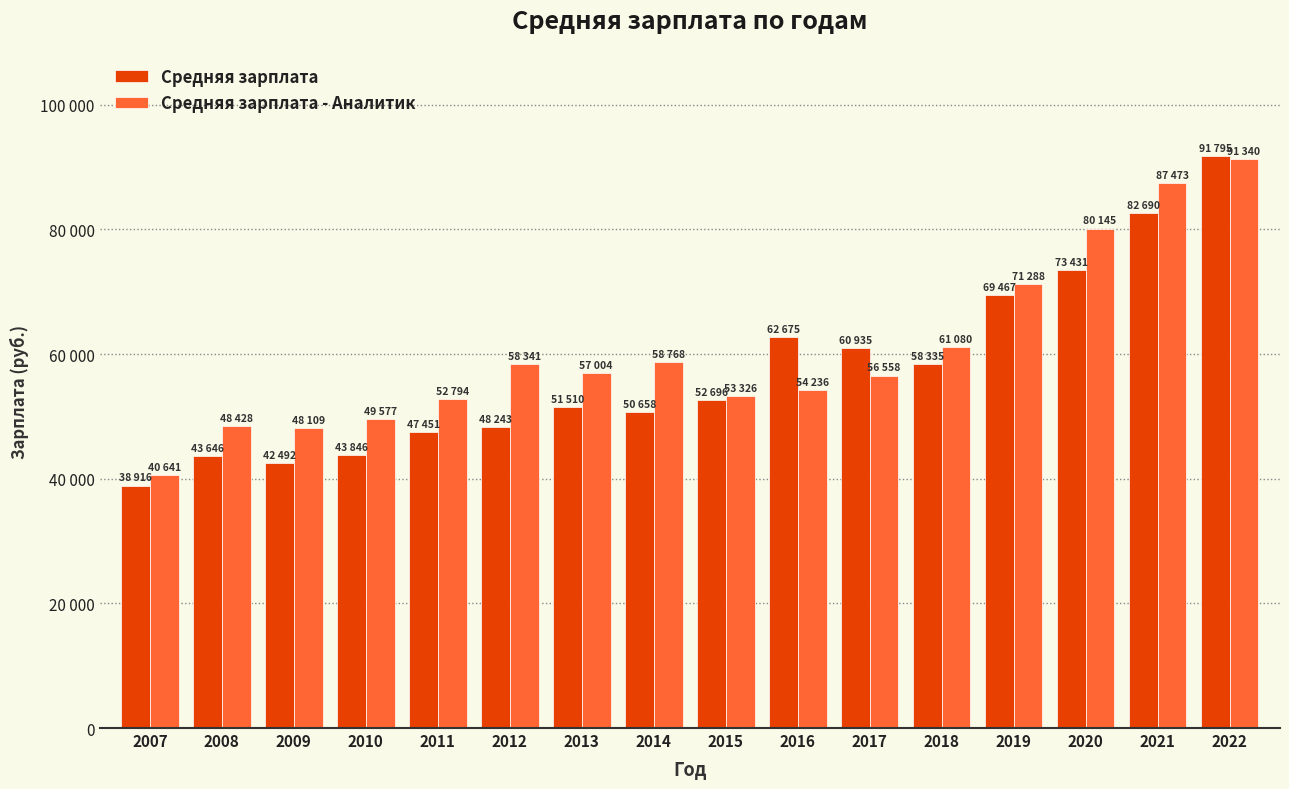

Are the bars grouped side by side (vs. stacked)?

Yes